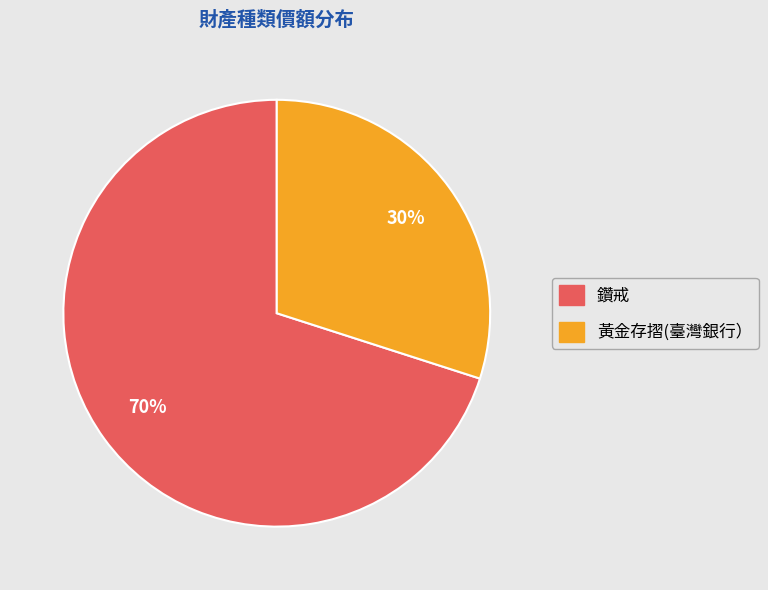

To the nearest percent, what percentage of the pie is 鑽戒?

70%